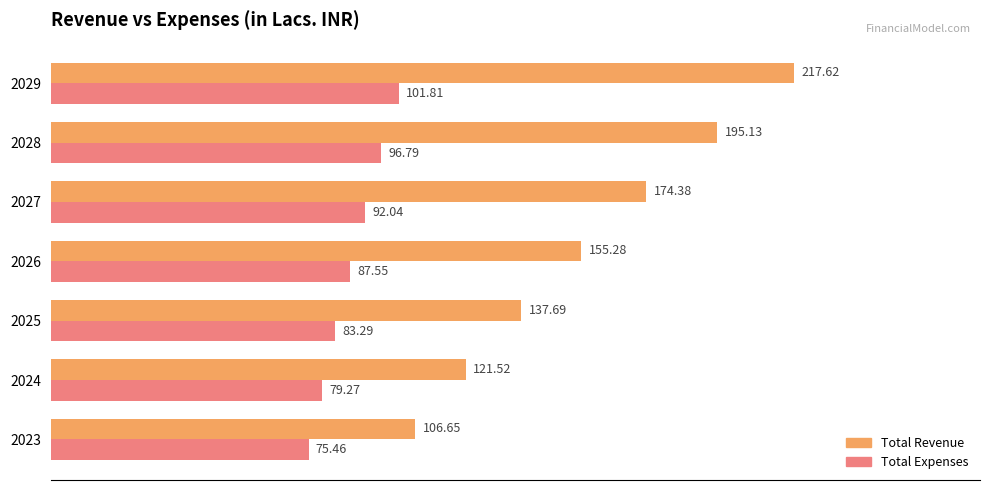

What is the difference between the maximum and minimum values in the Total Expenses series?

26.4